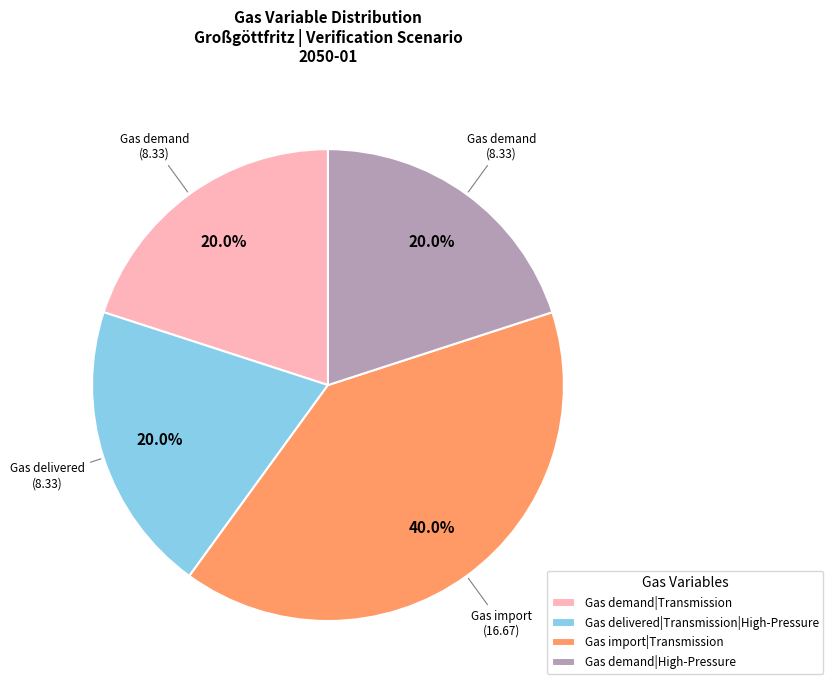

Is there a majority slice in this chart?

No